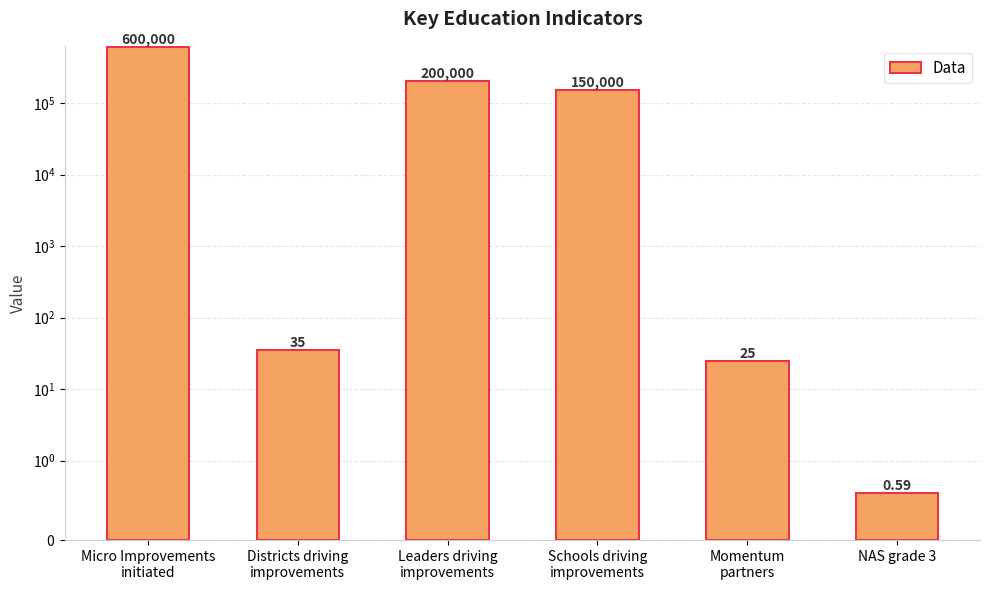

Rank the categories by value from lowest to highest.

NAS grade 3, Momentum
partners, Districts driving
improvements, Schools driving
improvements, Leaders driving
improvements, Micro Improvements
initiated